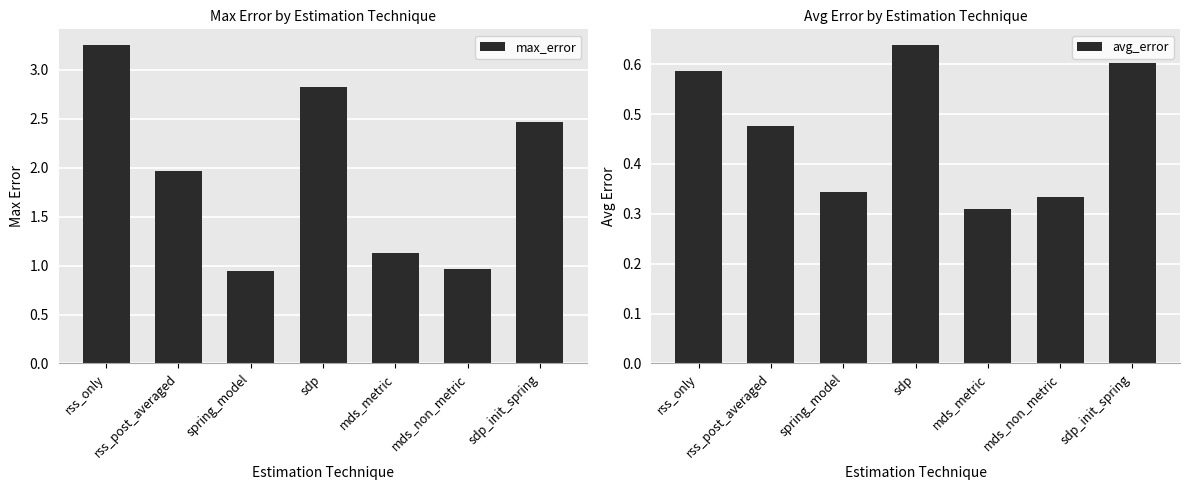

What are all the series names shown in the legend?

max_error, avg_error